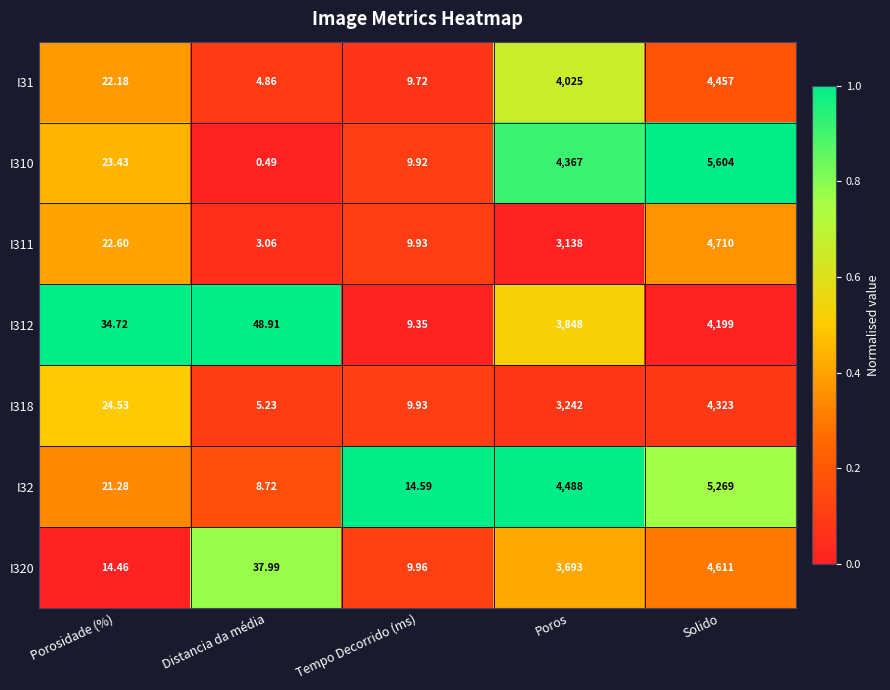

At which category is the sum across all series the highest?

Solido